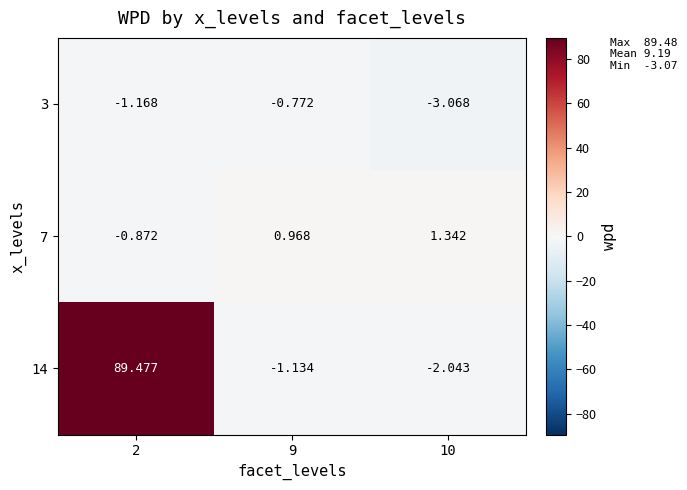

How many values in the 3 series exceed -1?

1